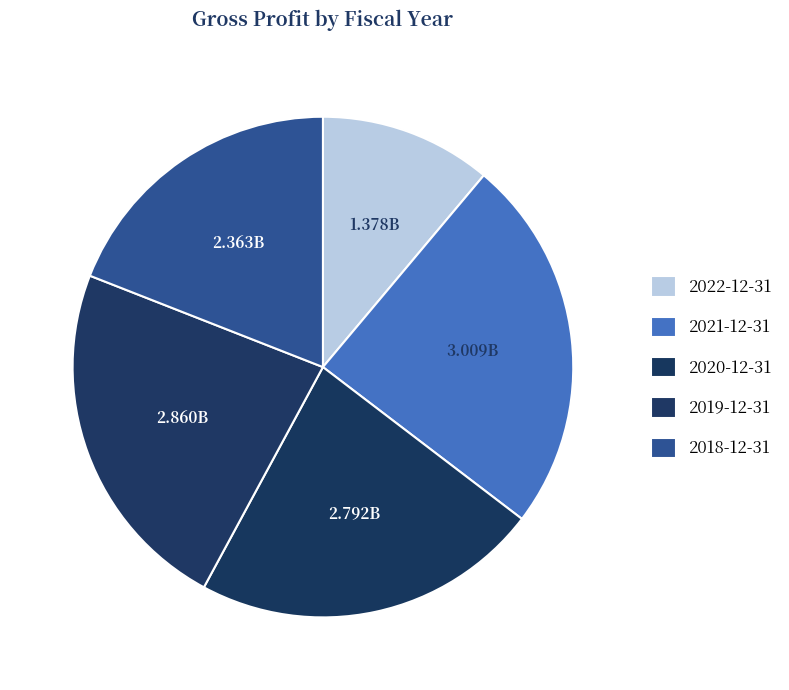

What is the change in value from 2021-12-31 to 2018-12-31?

-646000000